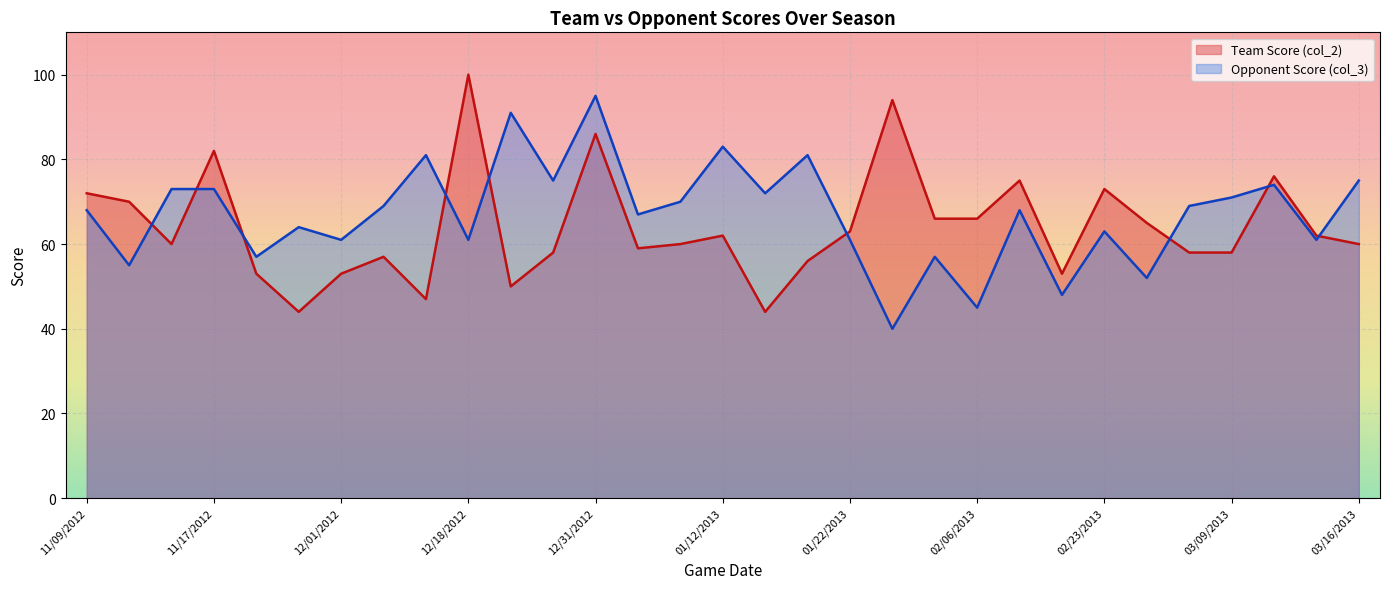

At which category does the chart reach its peak across all series?

12/18/2012